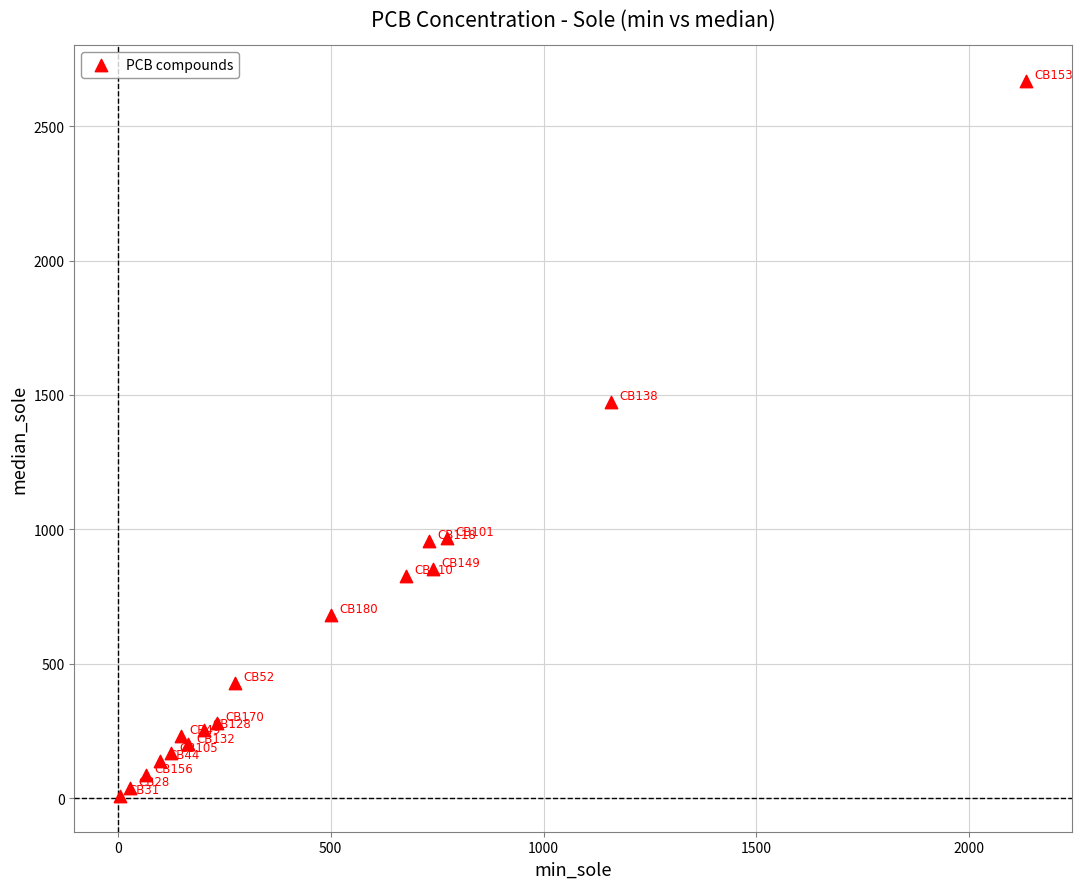

What is the range of X values (max minus min)?

2129.7